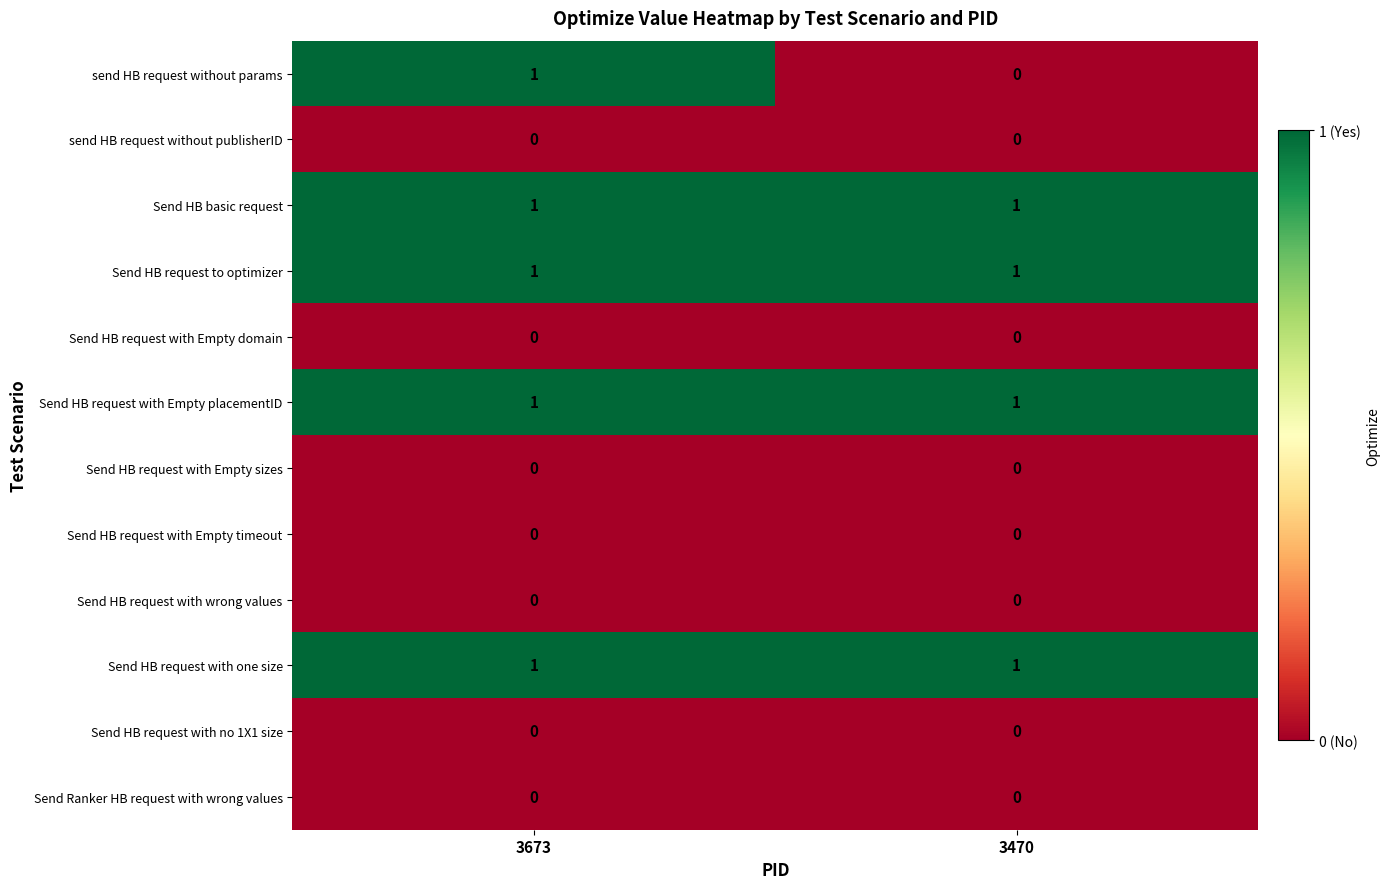

Reading left to right, what are all the values shown in this chart?

send HB request without params: 3673=1	3470=0
send HB request without publisherID: 3673=0	3470=0
Send HB basic request: 3673=1	3470=1
Send HB request to optimizer: 3673=1	3470=1
Send HB request with Empty domain: 3673=0	3470=0
Send HB request with Empty placementID: 3673=1	3470=1
Send HB request with Empty sizes: 3673=0	3470=0
Send HB request with Empty timeout: 3673=0	3470=0
Send HB request with wrong values: 3673=0	3470=0
Send HB request with one size: 3673=1	3470=1
Send HB request with no 1X1 size: 3673=0	3470=0
Send Ranker HB request with wrong values: 3673=0	3470=0